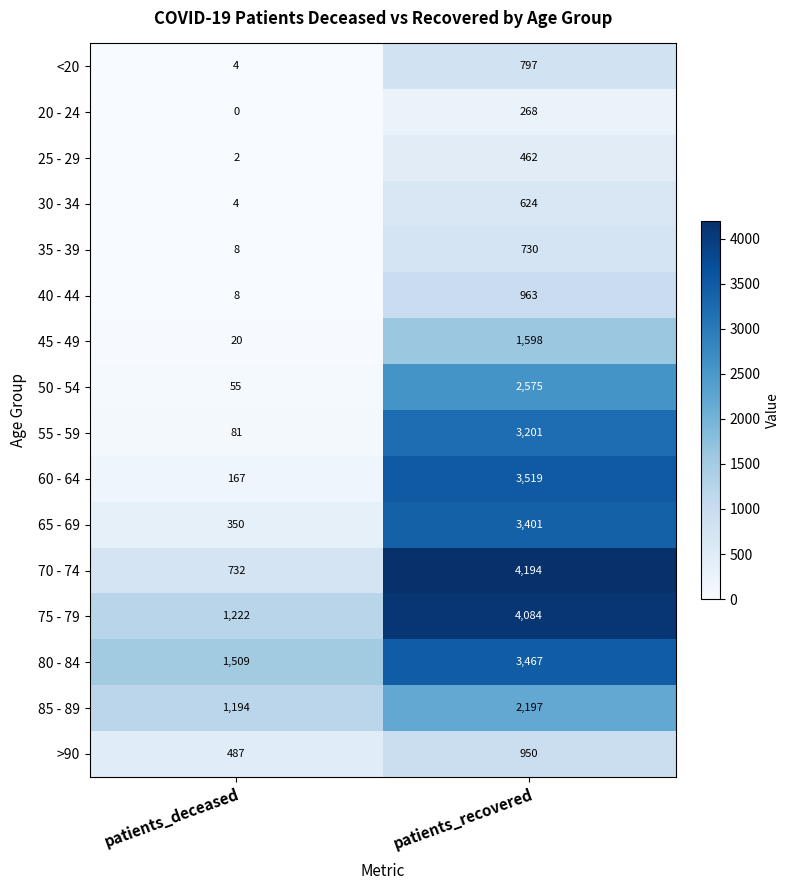

Which series has the largest total across all categories?

75 - 79